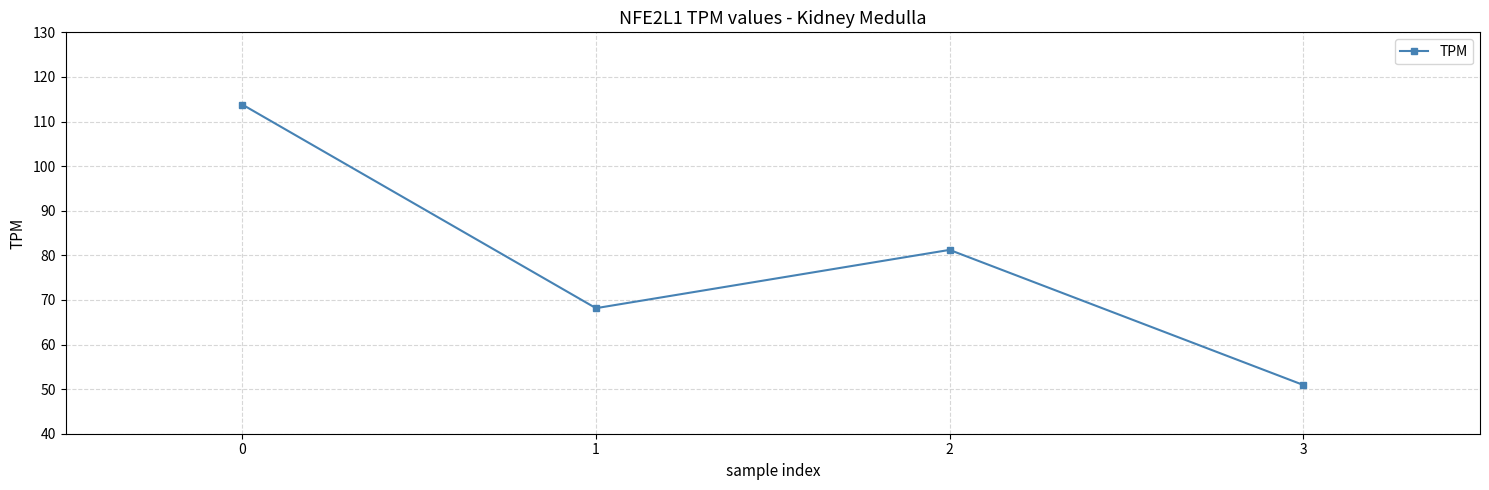

What is the difference between the values at 0 and 2?

32.6